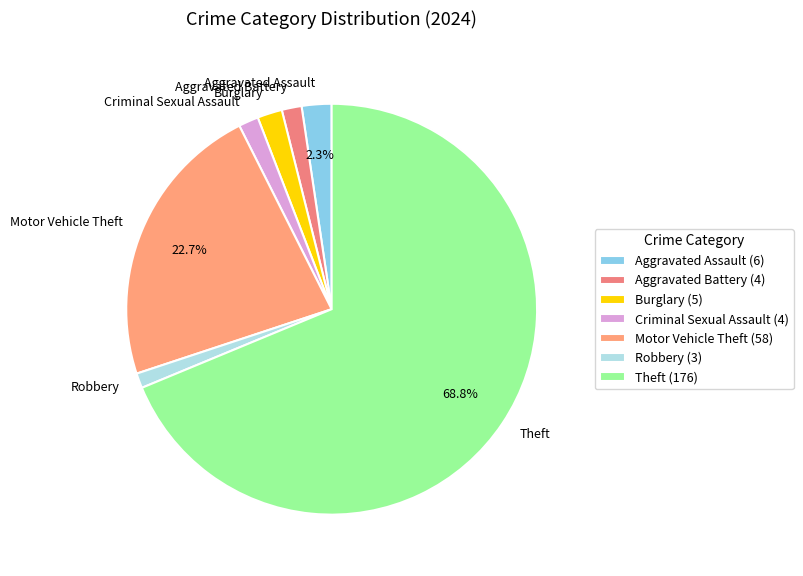

What percentage is NOT represented by Motor Vehicle Theft?

77.3%